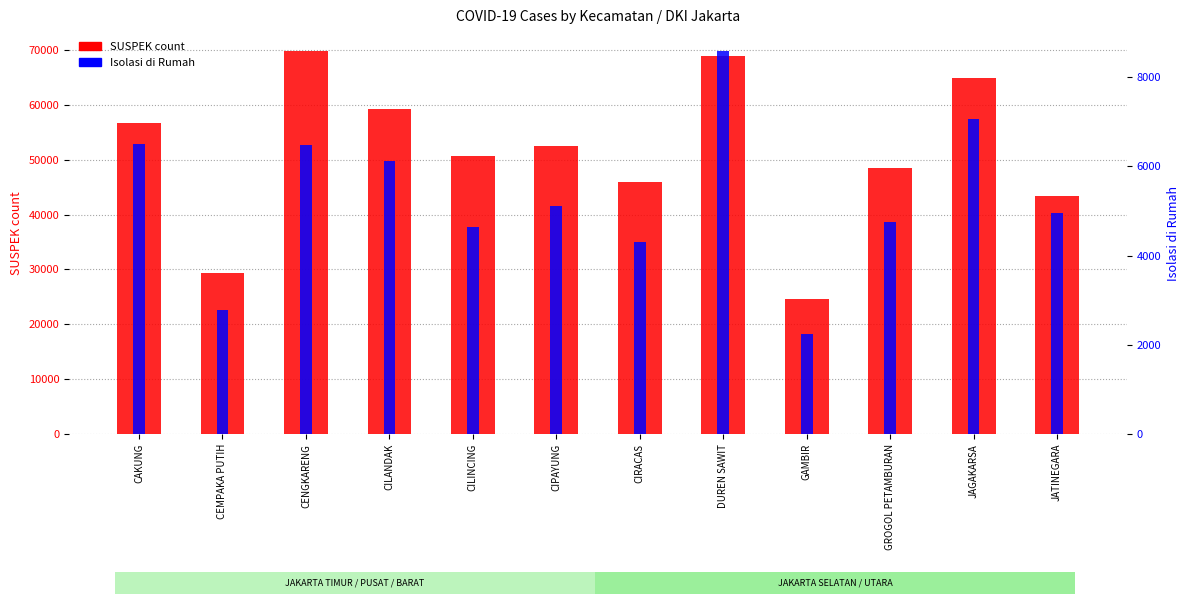

Is it true that SUSPEK count equals 65949 at CILINCING?

False